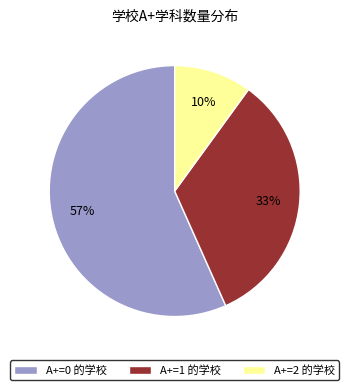

Do A+=1 的学校 and A+=0 的学校 together represent more than half of the pie?

Yes